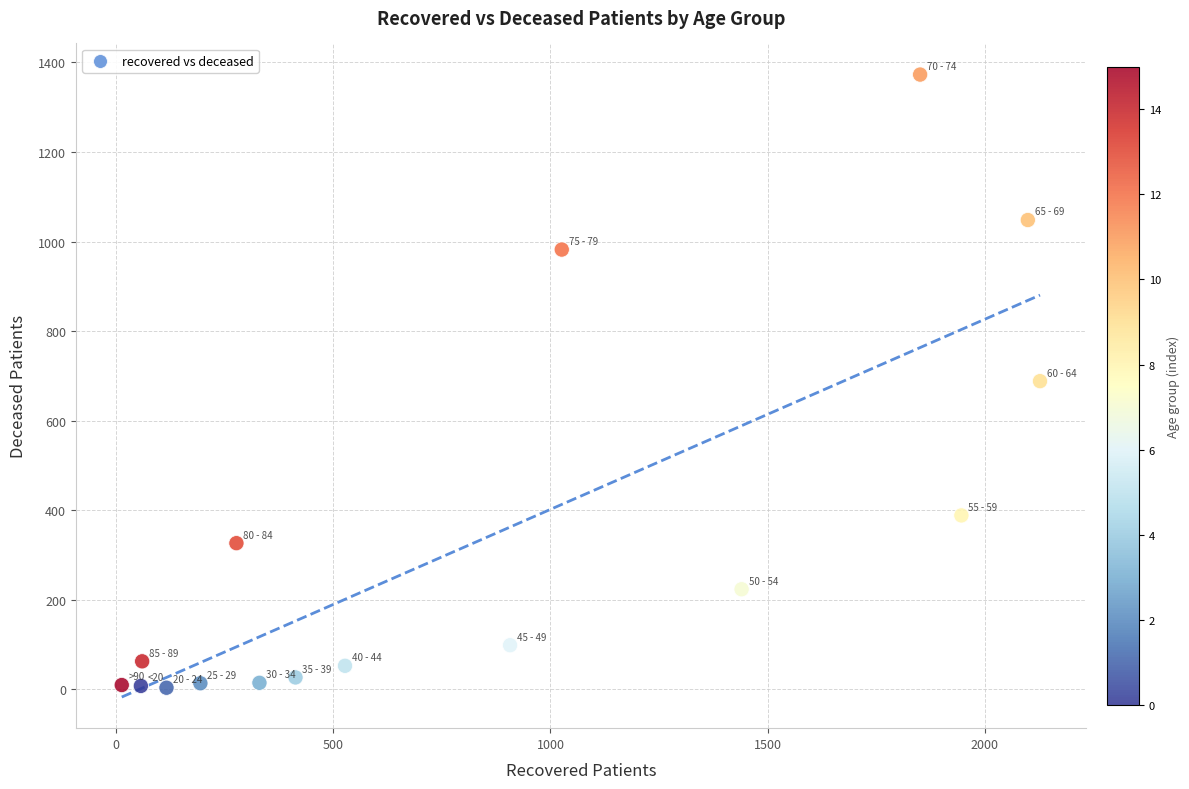

What is the range of Y values (max minus min)?

1370